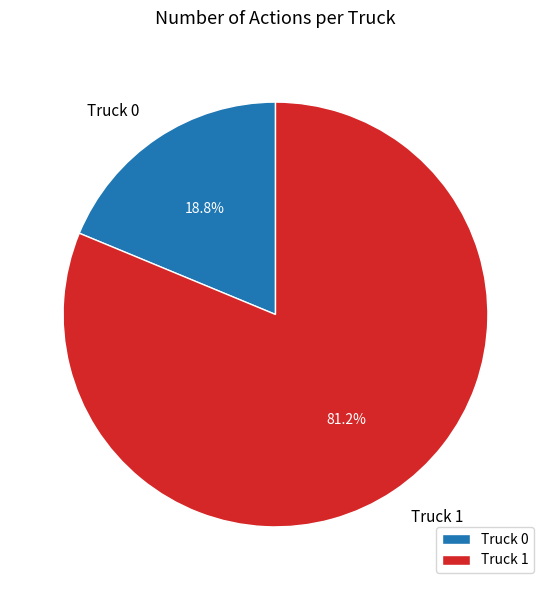

To the nearest percent, what percentage of the pie is Truck 1?

81%